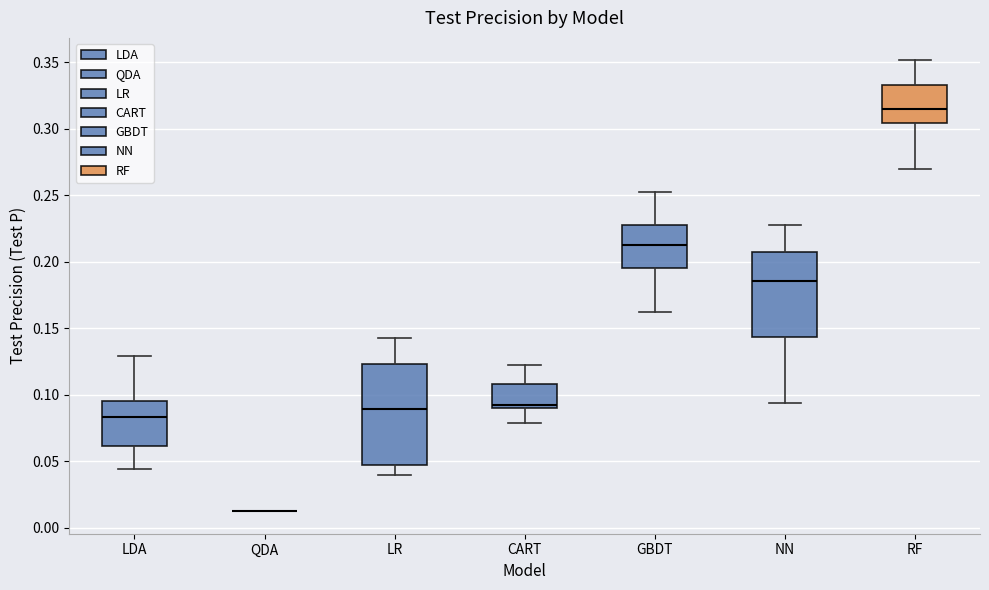

Which box is the tallest, from its lower edge to its upper edge?

LR